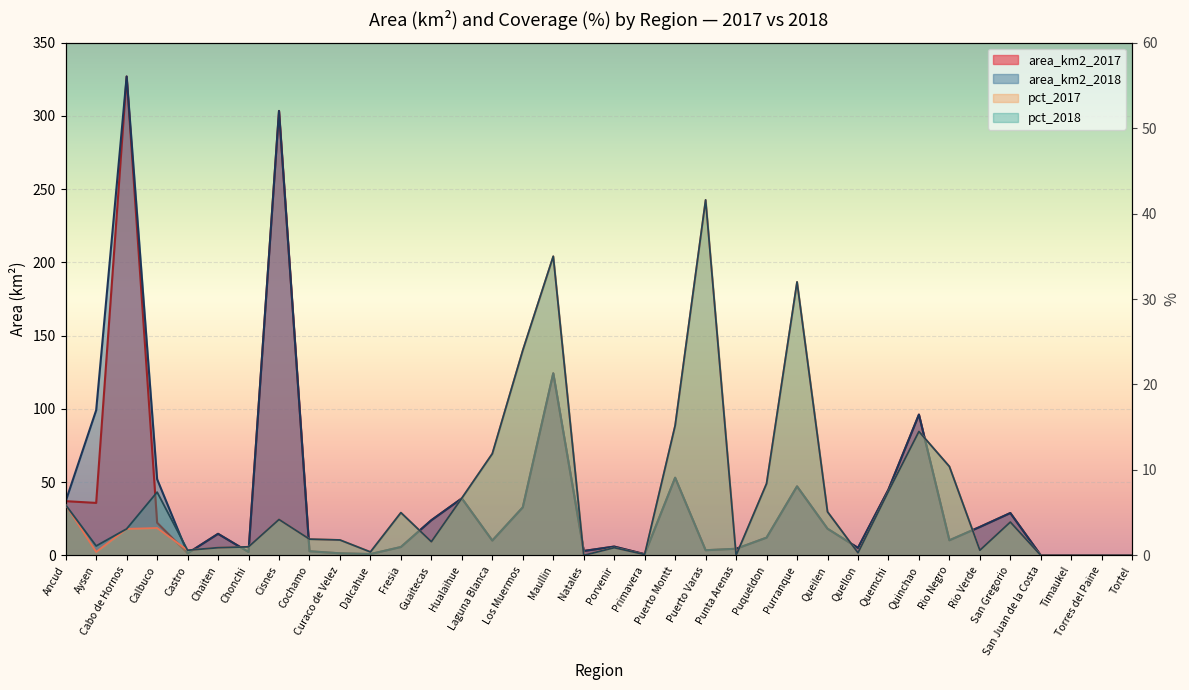

Which series has the widest spread of values?

area_km2_2017